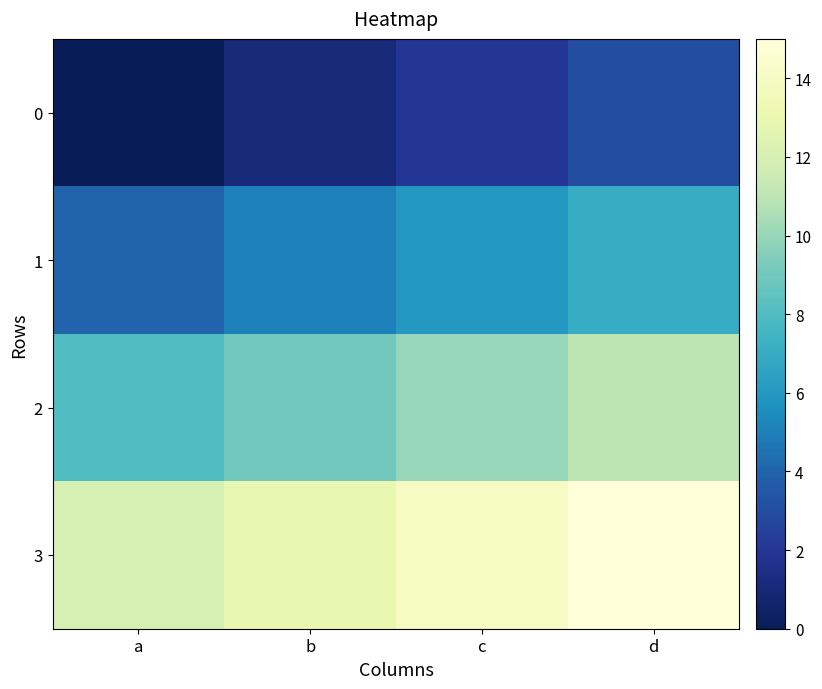

Rank the series by their average value, from lowest to highest.

0, 1, 2, 3